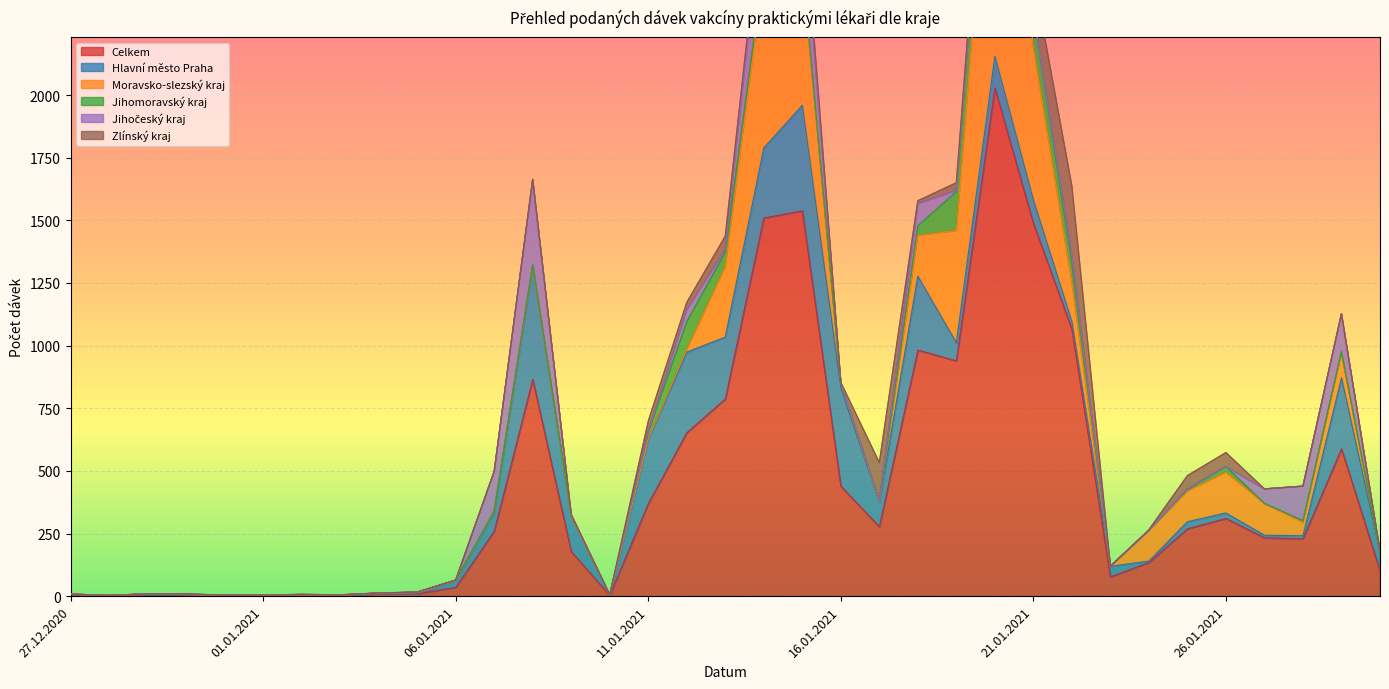

How many lines are shown in the chart?

6